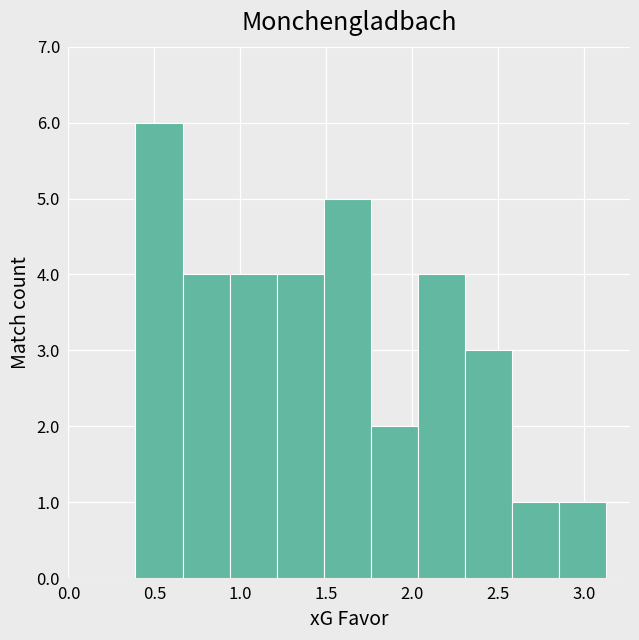

Which range on the x-axis has the tallest bar?

0.40 to 0.65